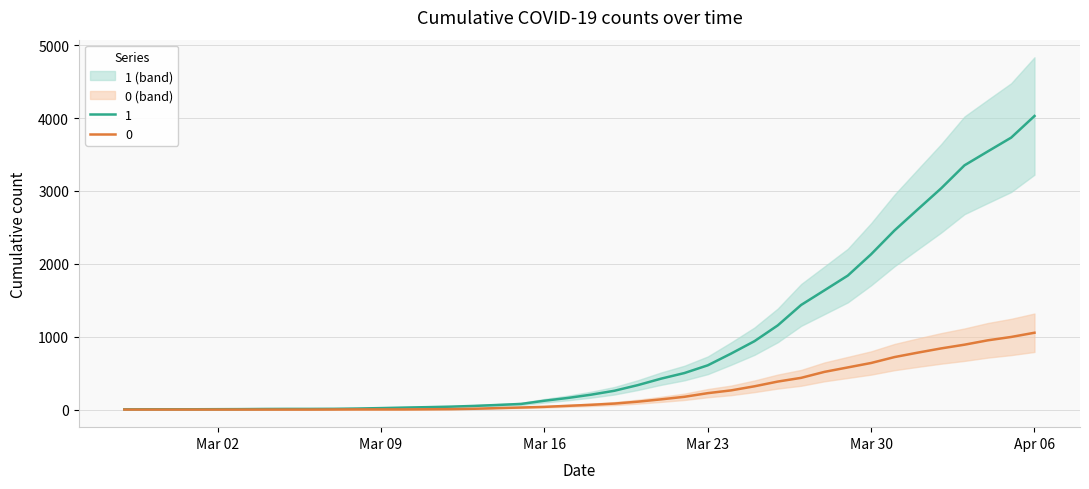

True or false: 1 has more than 0 points higher than both neighbors.

False